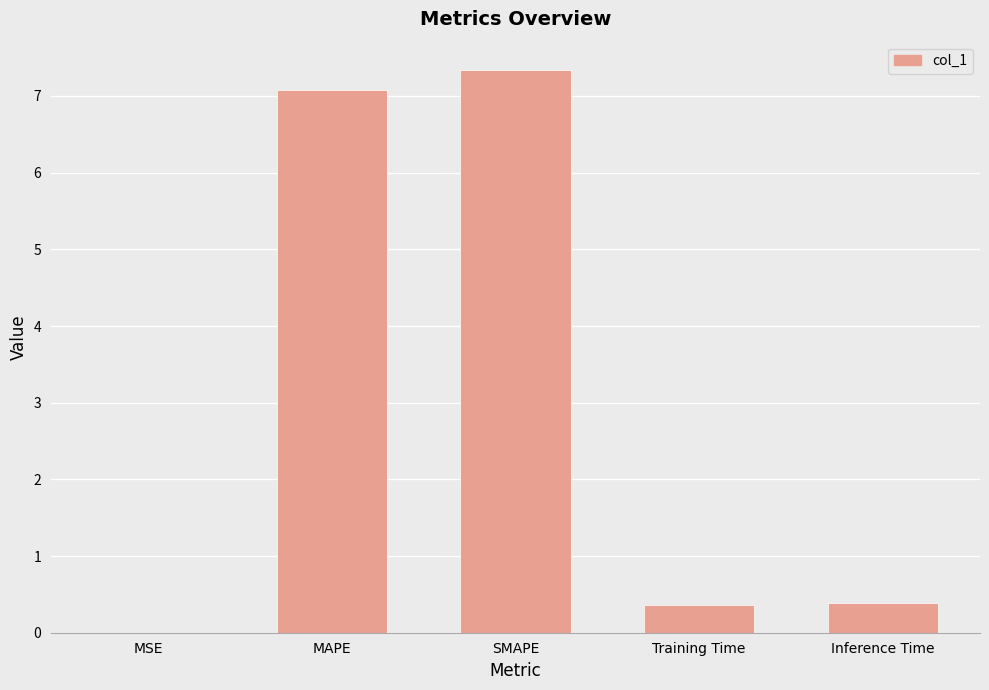

Count the number of categories in the chart.

5